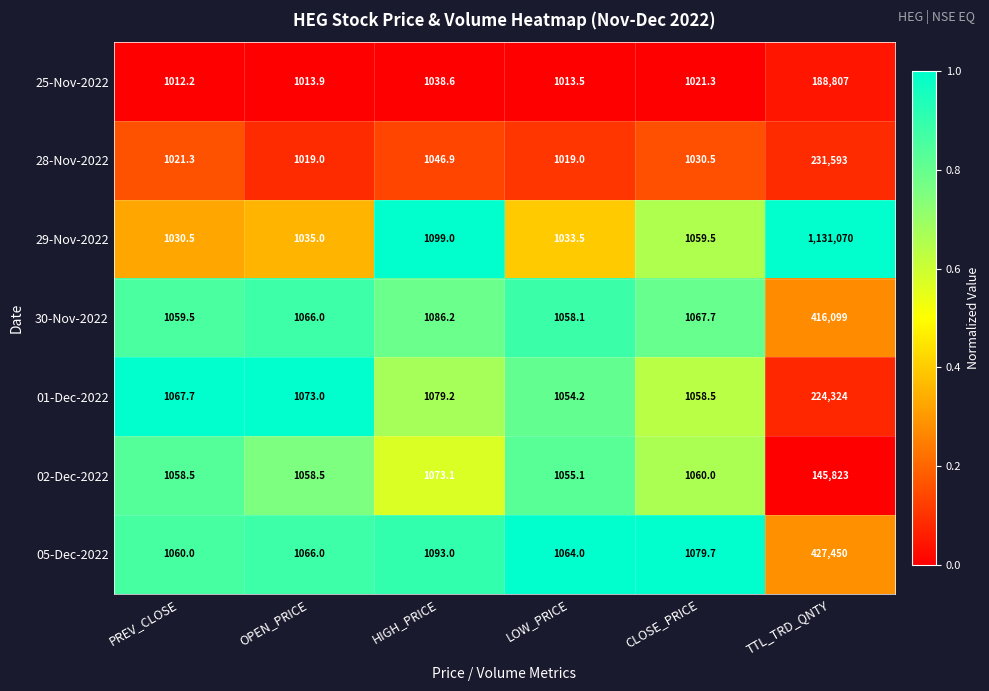

How many data points does each series have?

6